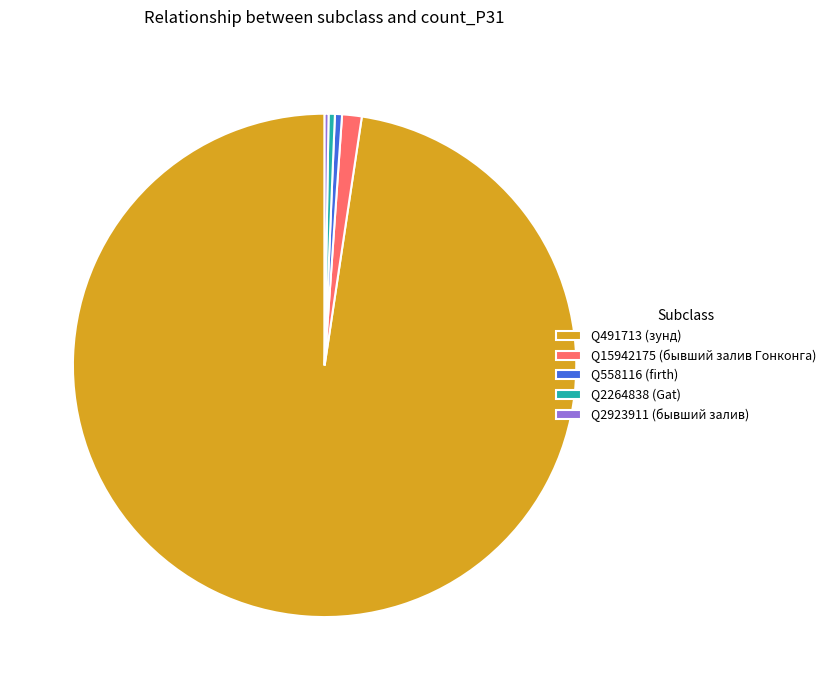

Is there any slice that represents more than half of the pie?

Yes